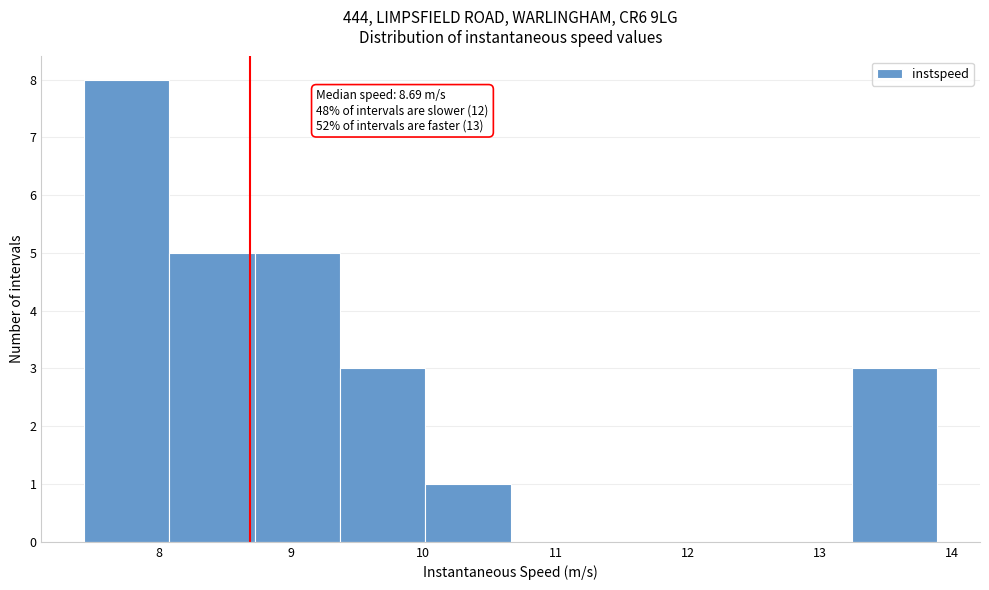

Over which range of the x-axis is the bar tallest?

7.4 to 8.1